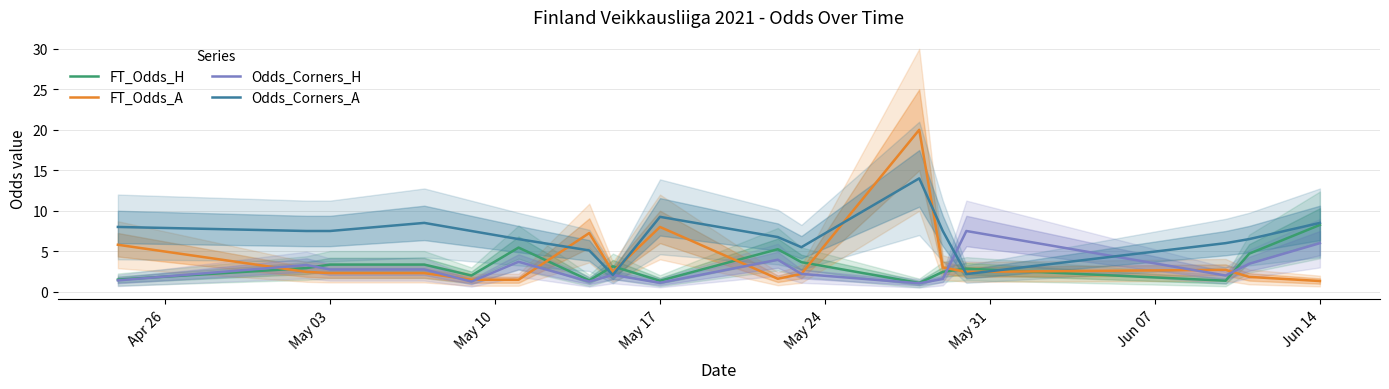

Reading right to left, list all the values displayed in this chart.

FT_Odds_H: 8.2	4.7	1.4	2.9	2.5	1.1	3.6	5.2	1.4	3.1	1.4	5.5	2.0	3.4	3.4	2.9	1.5
FT_Odds_A: 1.3	1.8	2.7	2.5	3.0	20.0	2.2	1.6	8.0	2.4	7.2	1.5	1.5	2.3	2.3	2.5	5.8
Odds_Corners_H: 6.0	3.5	2.0	7.5	1.6	1.0	2.2	4.0	1.1	2.1	1.2	3.7	1.2	2.8	2.8	3.3	1.4
Odds_Corners_A: 8.5	6.5	6.0	2.2	7.5	14.0	5.5	6.8	9.2	2.1	5.1	6.5	7.5	8.5	7.5	7.5	8.0